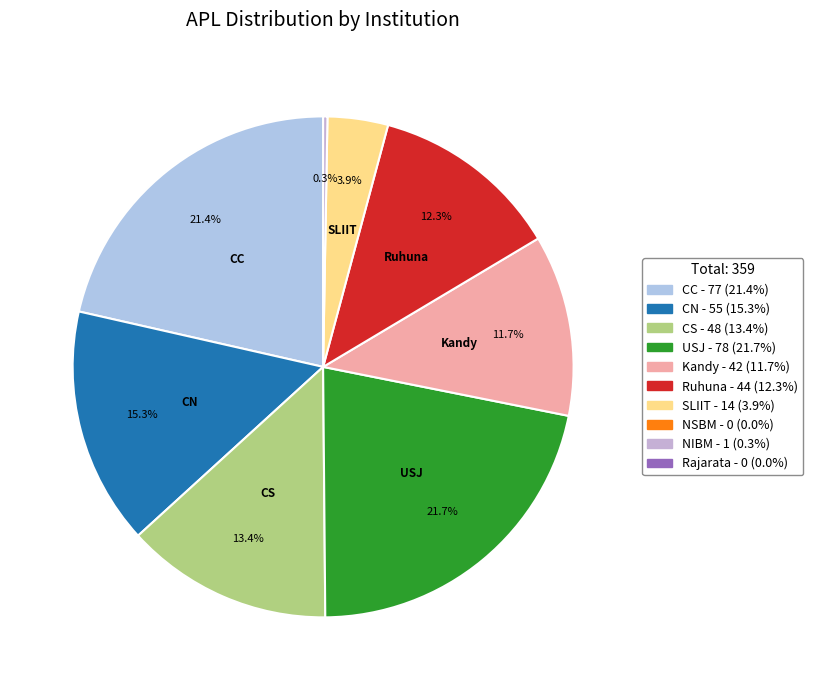

How many slices are in this pie chart?

8